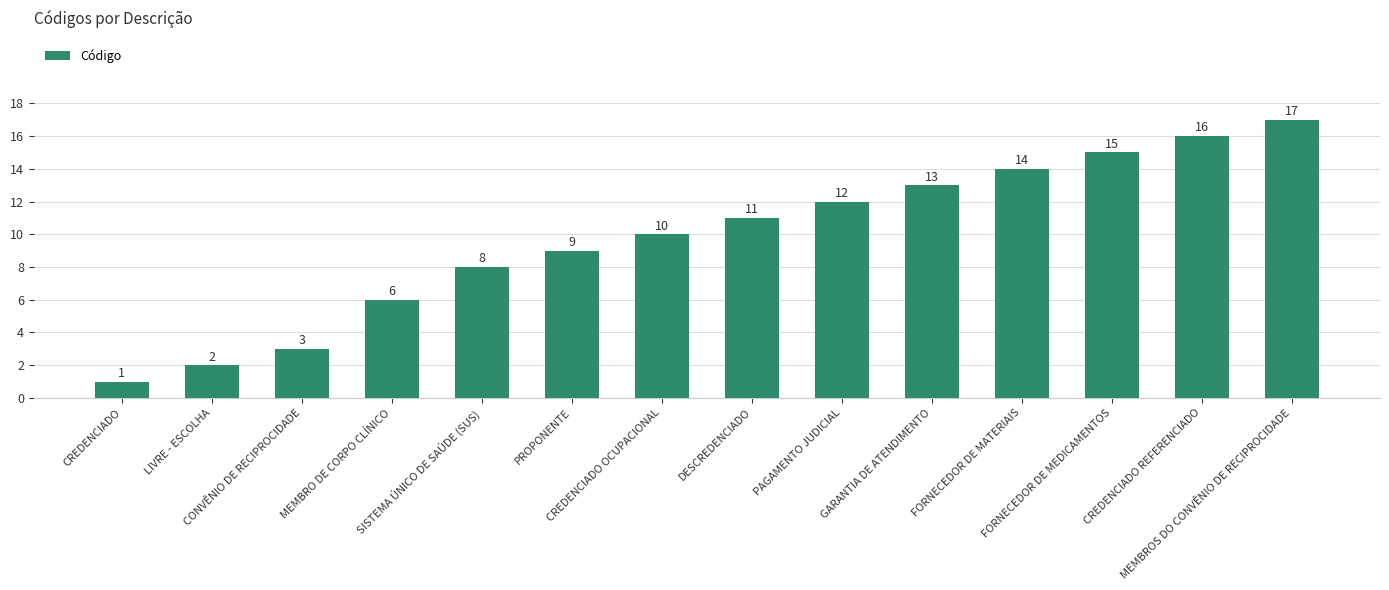

What is the average value?

10